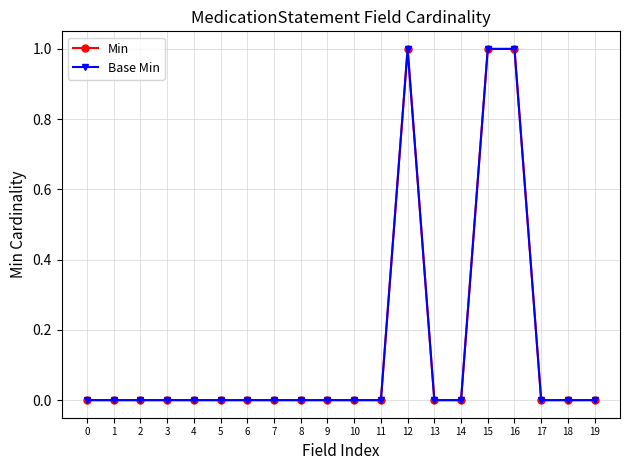

Is this an area chart (filled region under the line)?

No